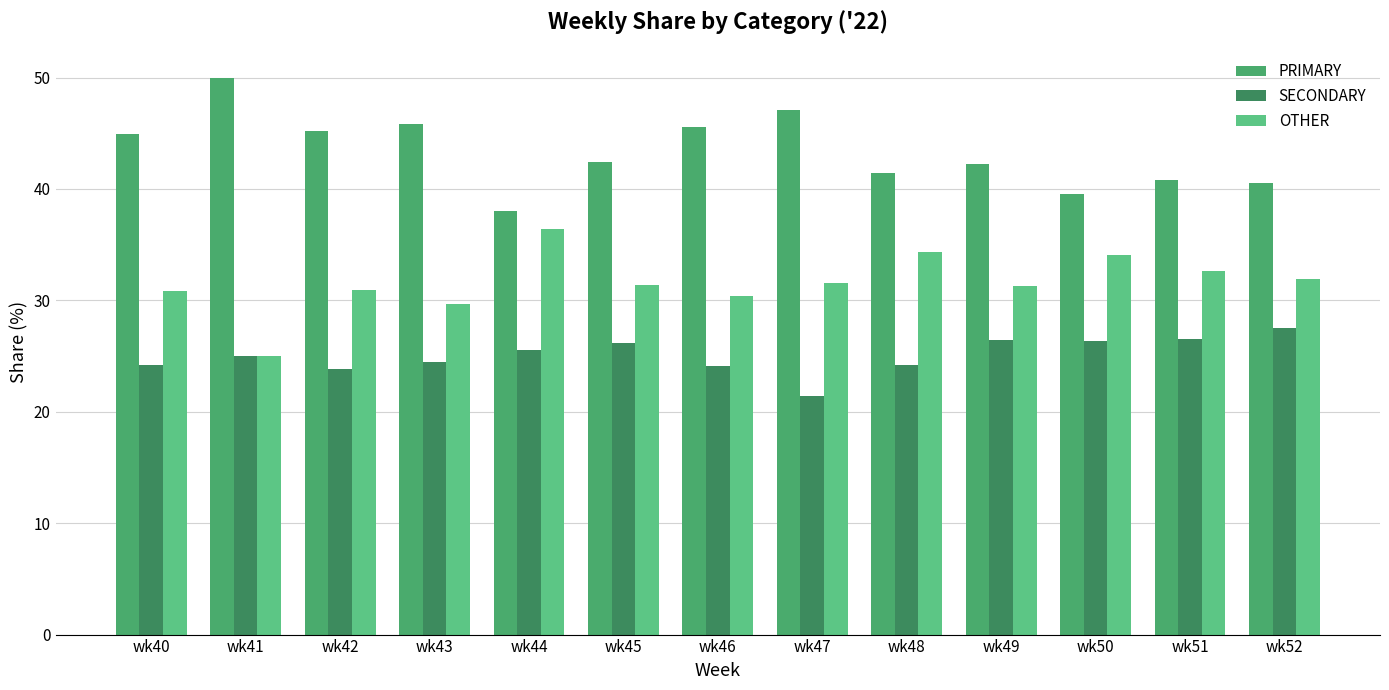

Rank the series at wk42 from lowest to highest value.

SECONDARY, OTHER, PRIMARY